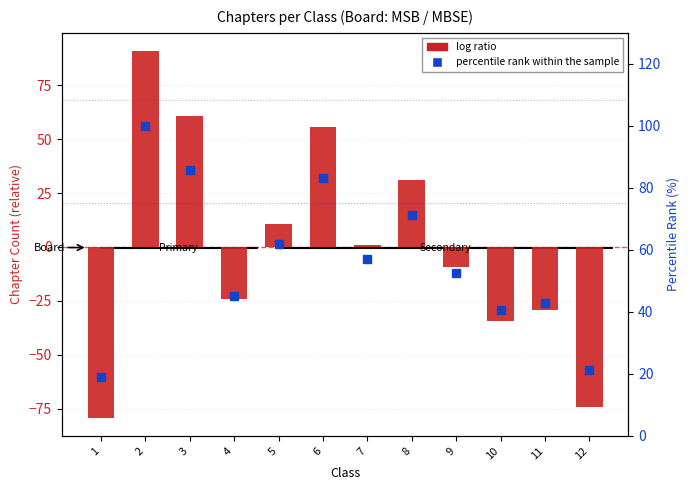

What is the total value across all series at 5?

72.7